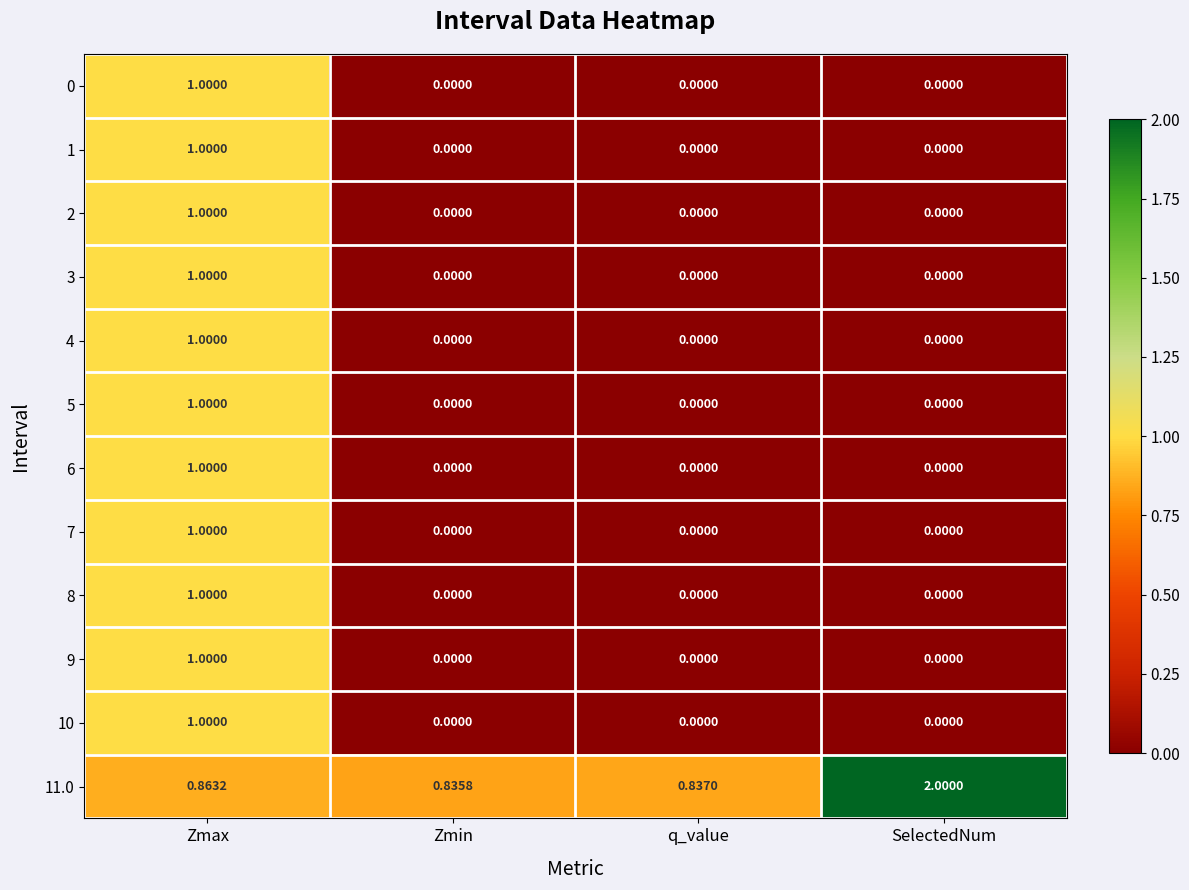

At which category does the chart reach its peak across all series?

SelectedNum